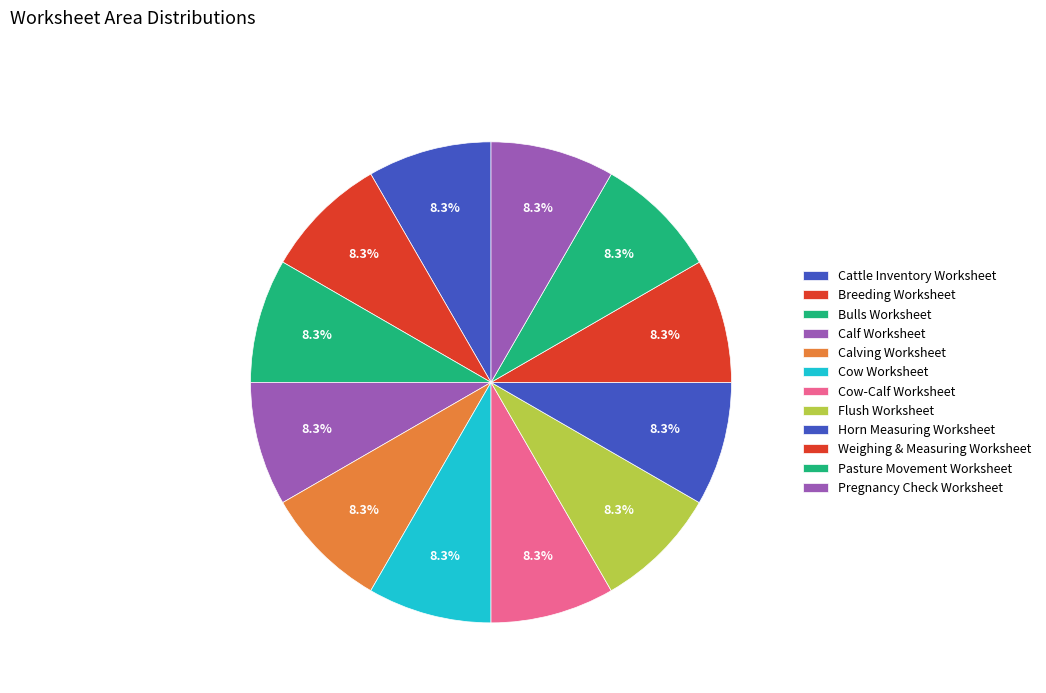

How many segments does this pie chart have?

12